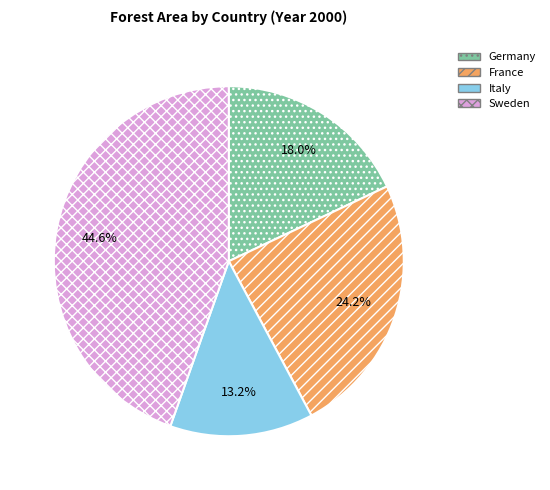

Count the number of slices in the pie.

4